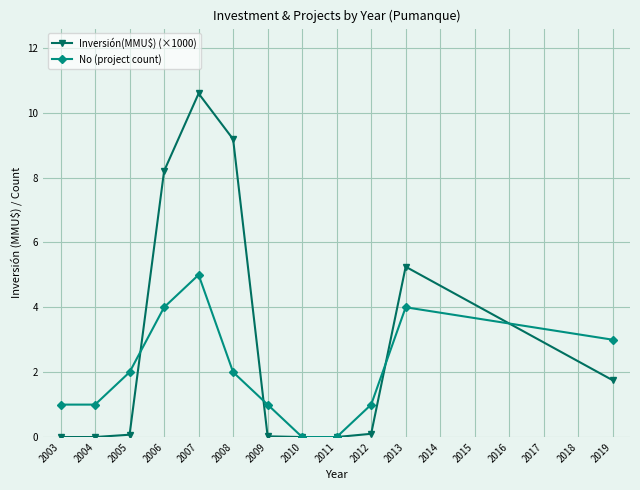

What is the difference between the highest and lowest values at 2007?

5.6